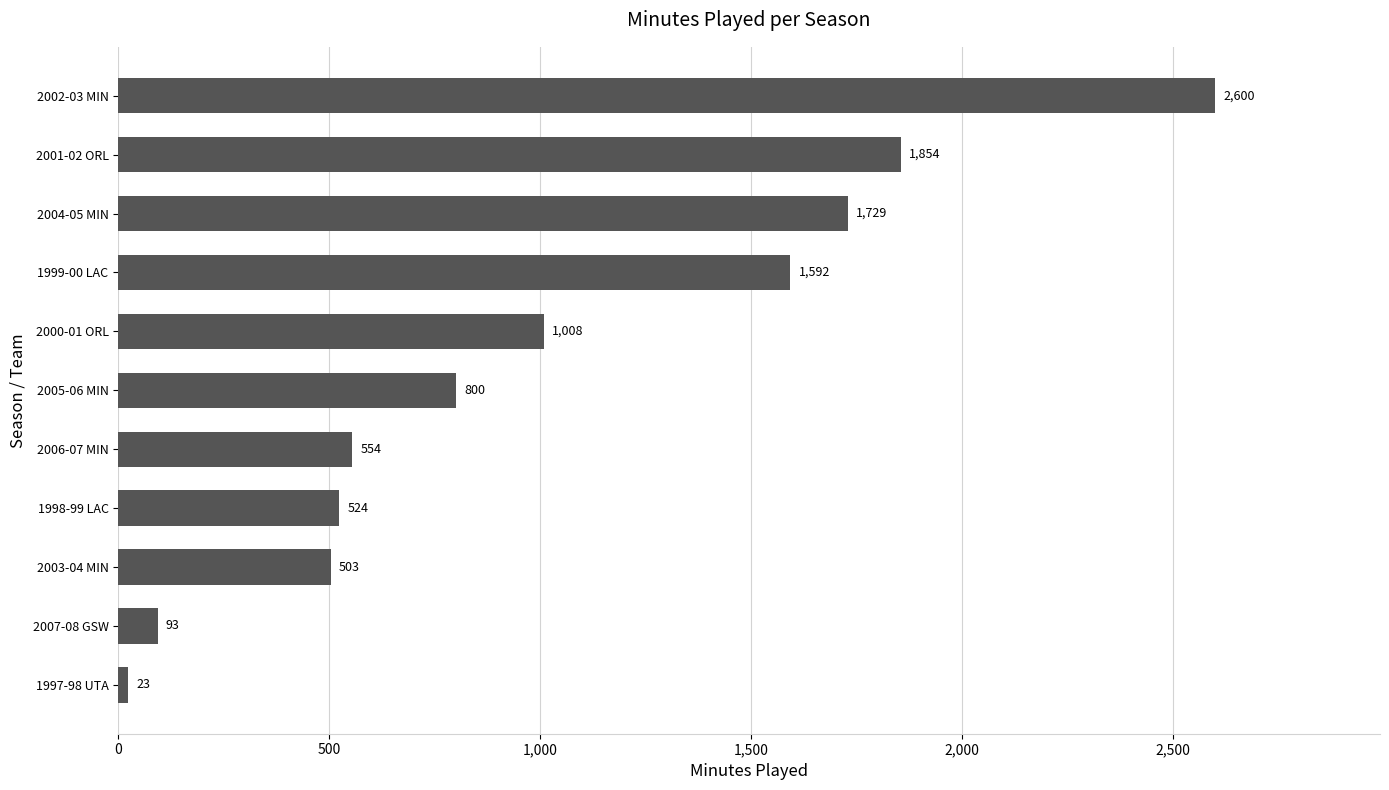

True or false: the data shows 1729 at 2004-05 MIN.

True